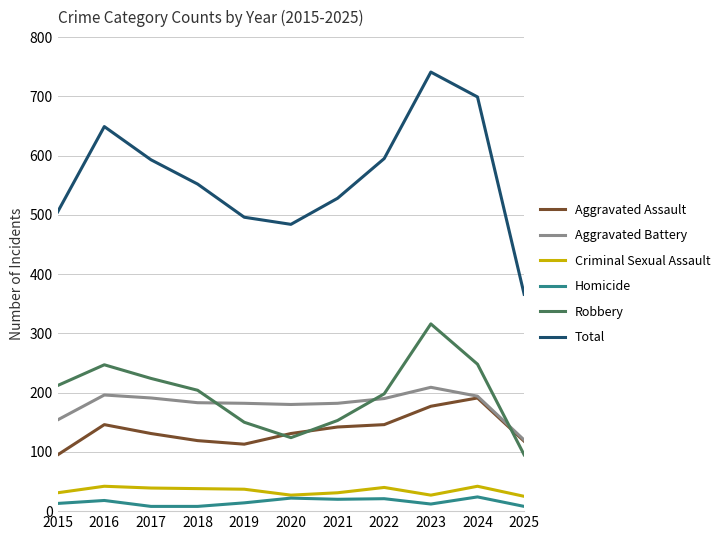

What is the highest value of the Total series?

741